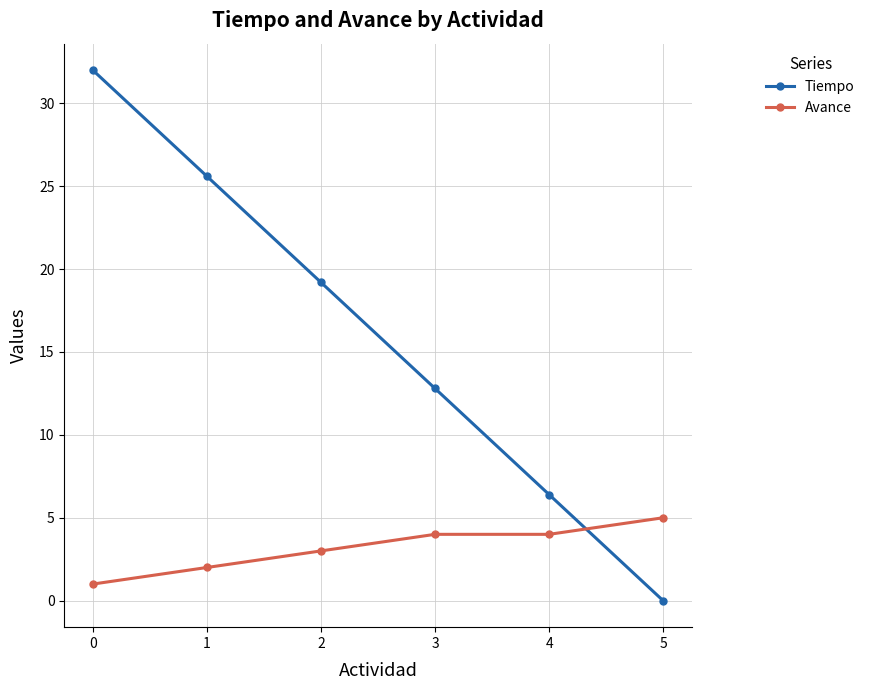

Which label corresponds to the smallest value in the chart?

5